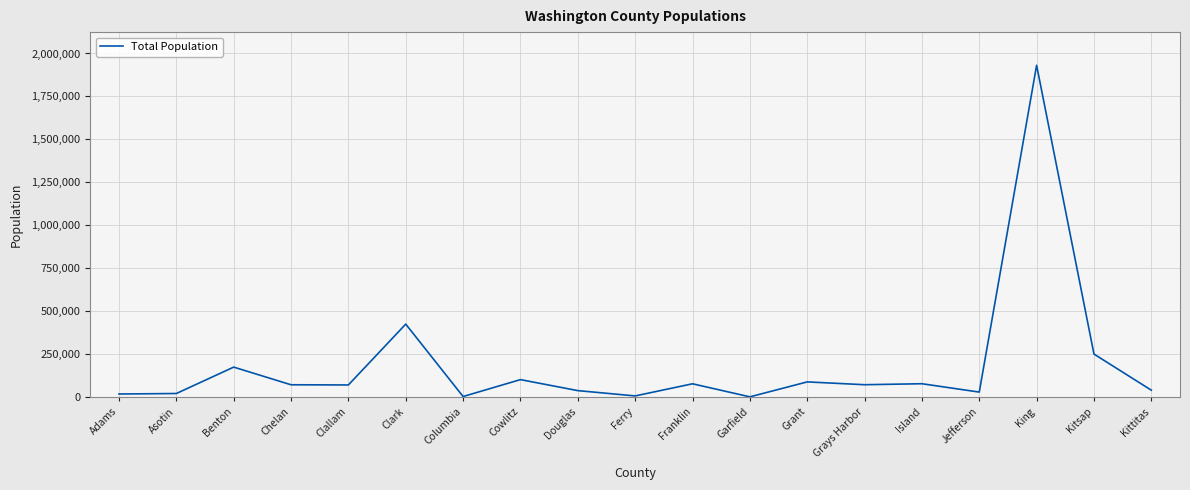

The value at Grant is 89120. True or false?

True